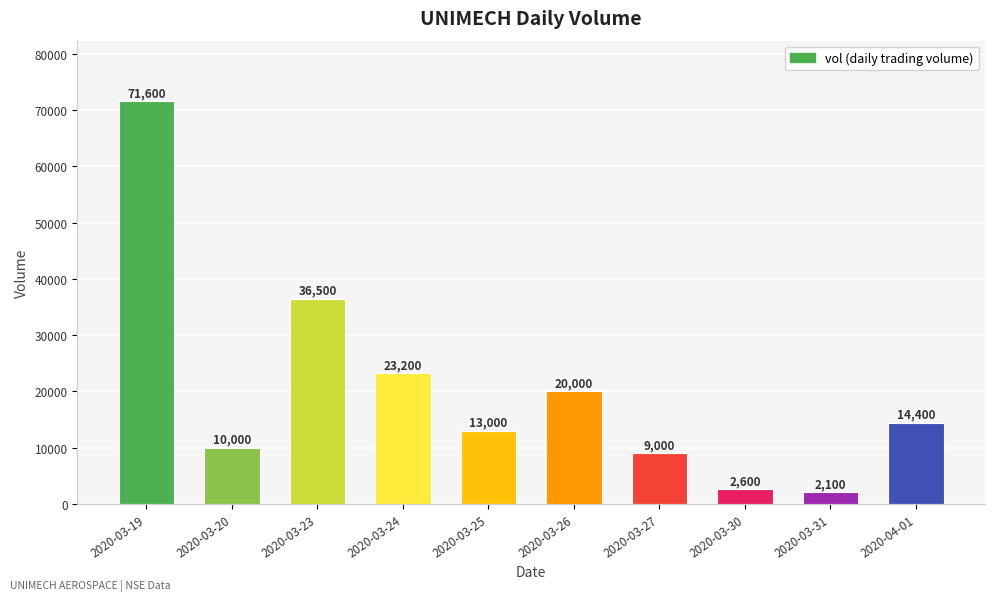

Reading left to right, list all the values displayed in this chart.

71600	10000	36500	23200	13000	20000	9000	2600	2100	14400